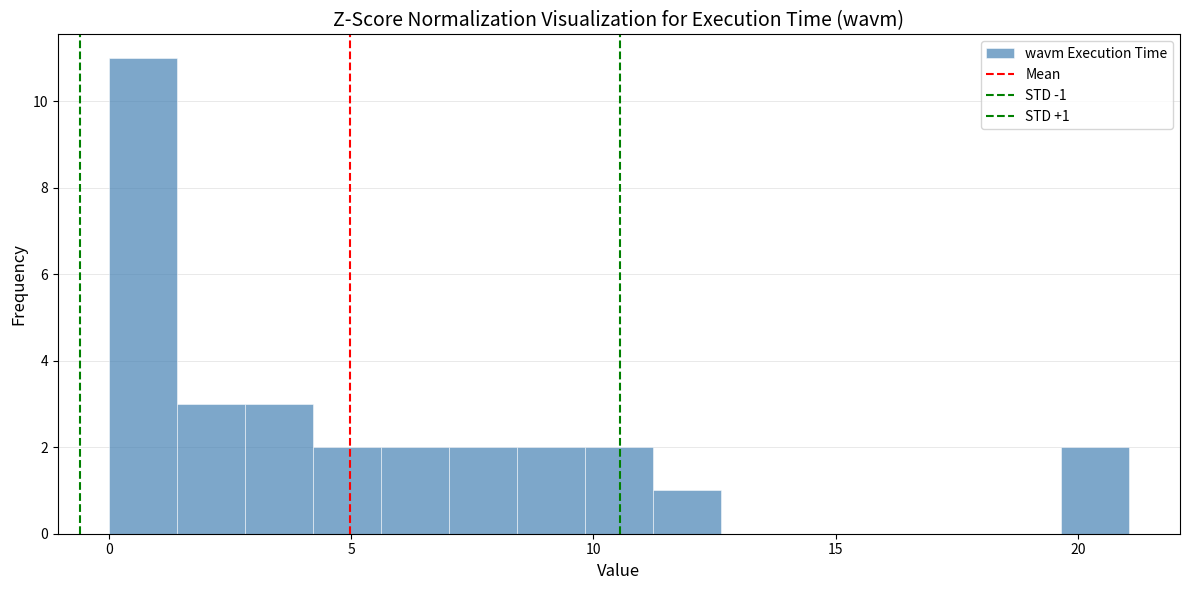

Around what value on the x-axis is the tallest bar? Give the approximate position of its centre, as read against the axis.

0.5